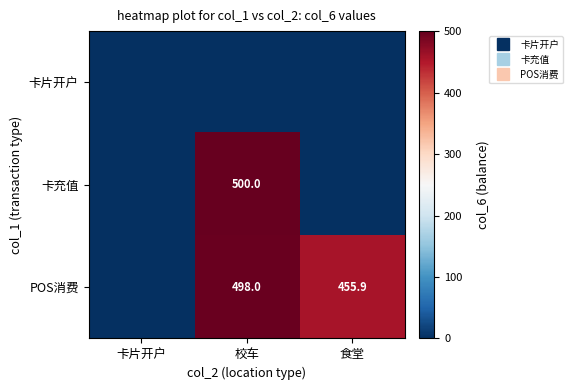

The value of POS消费 at 卡片开户 is 0.0. True or false?

True